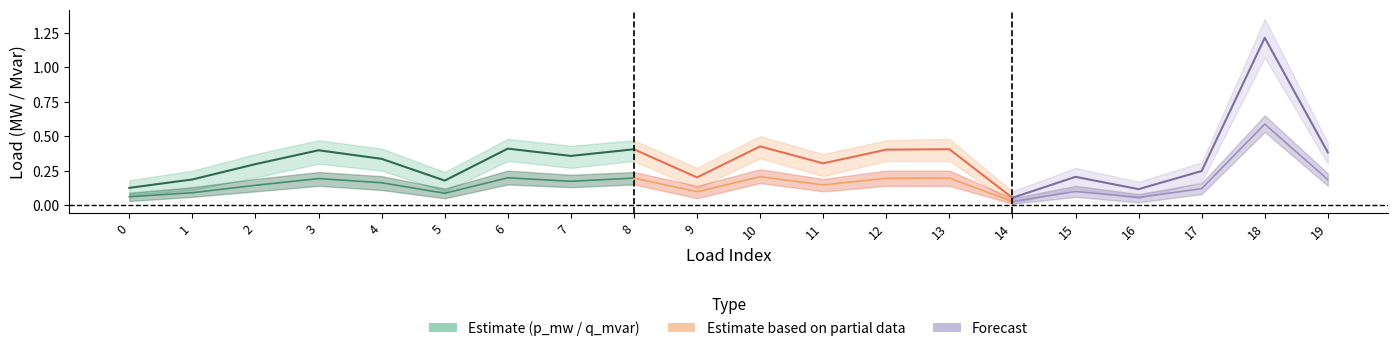

In q_mvar, how many points are lower than both neighbors (excluding endpoints)?

6